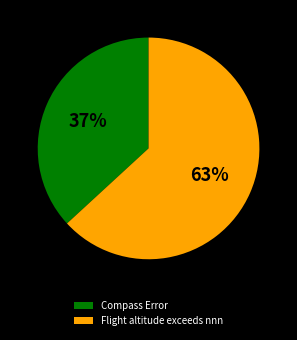

Rank the categories by value from lowest to highest.

Compass Error, Flight altitude exceeds nnn